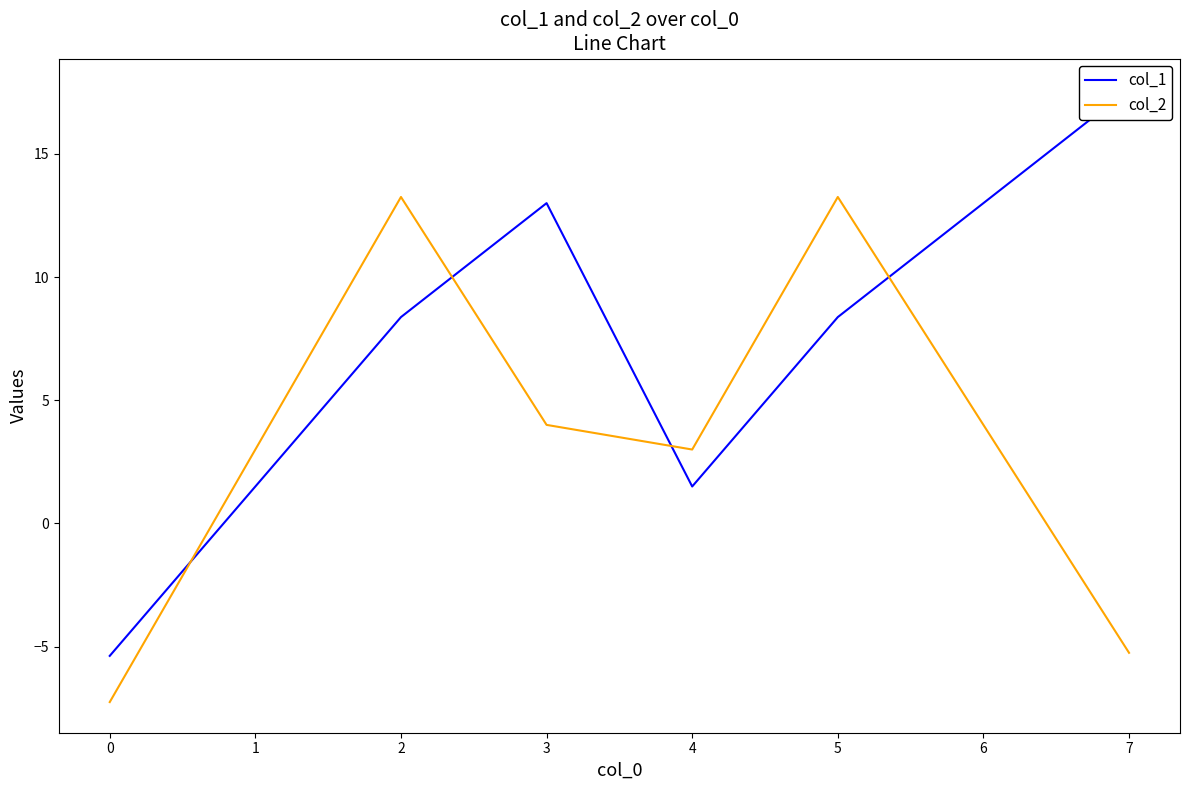

Is it true that col_2 equals 4.4 at 4?

False